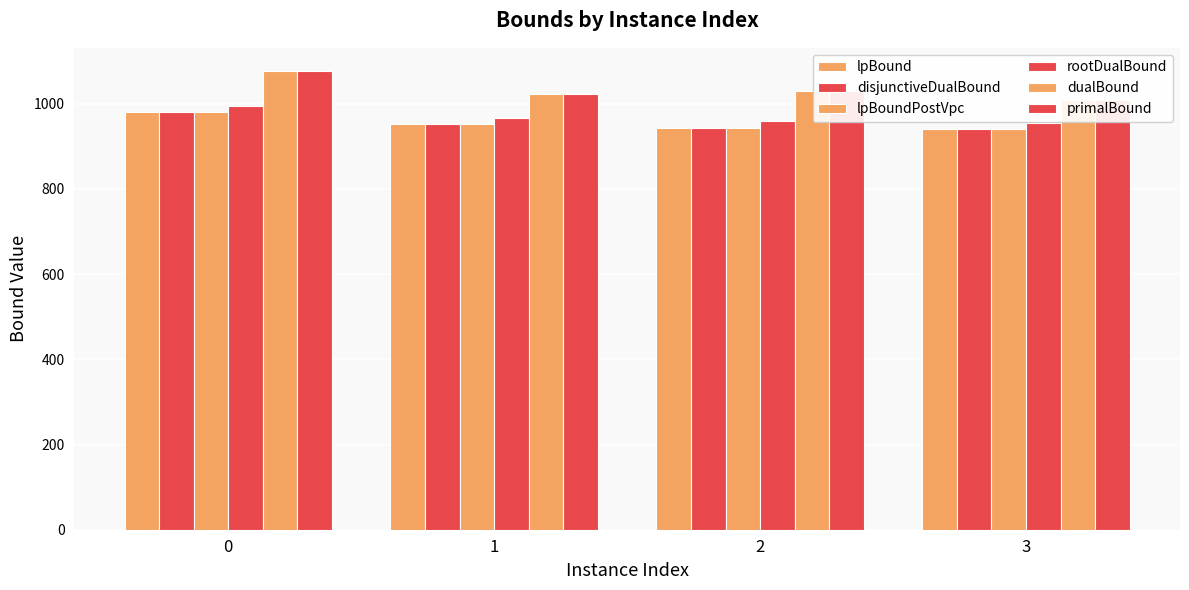

Reading left to right, list all the values displayed in this chart.

lpBound: 981.9	951.8	943.8	940.9
disjunctiveDualBound: 981.9	951.8	943.8	940.9
lpBoundPostVpc: 981.9	951.8	943.8	940.9
rootDualBound: 995.5	967.7	958.7	955.4
dualBound: 1077.5	1024.1	1030.1	1009.1
primalBound: 1077.6	1024.2	1030.2	1009.2